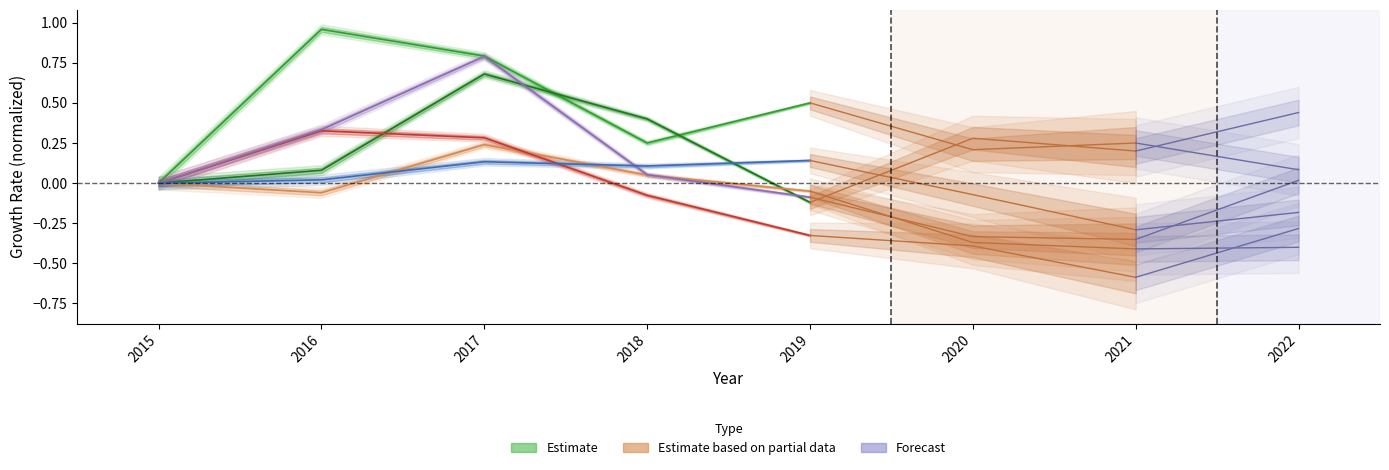

Where does the Burglary series first go above 0?

2017